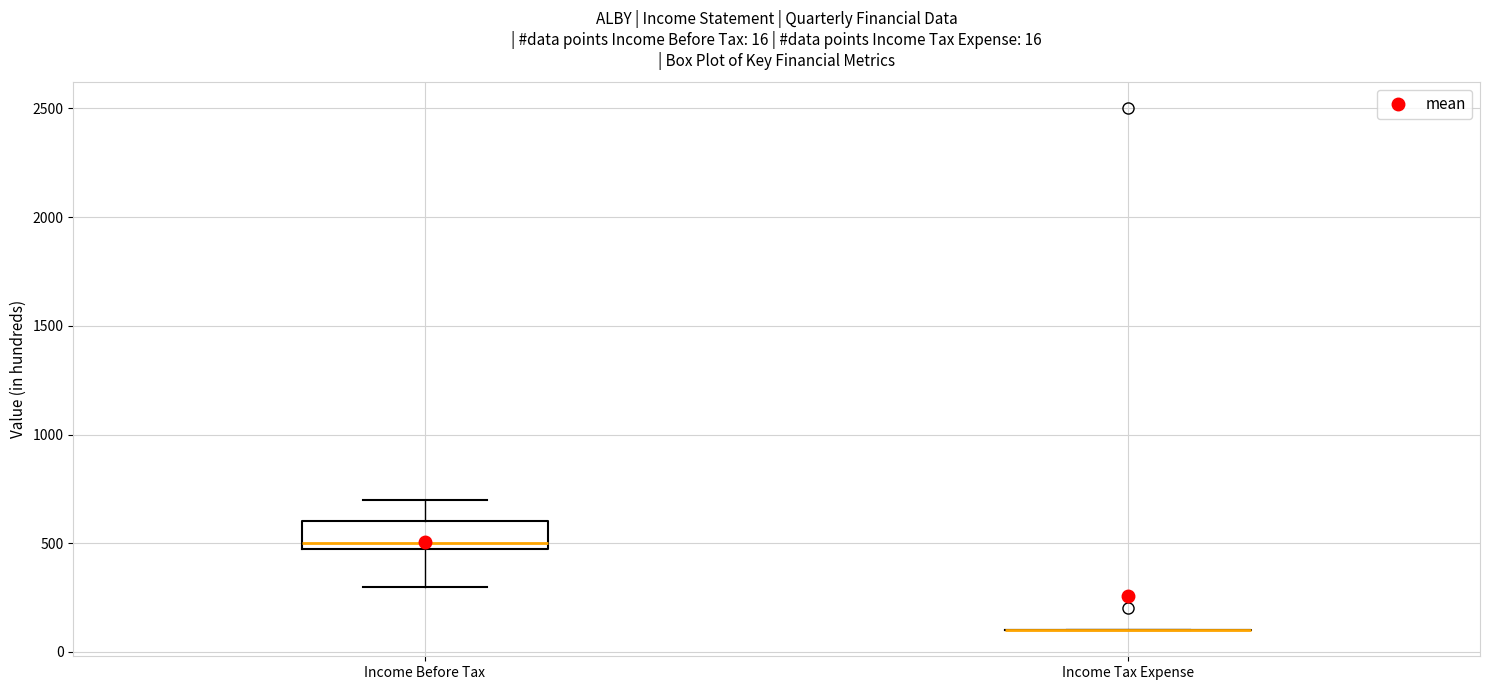

Which box is the tallest, from its lower edge to its upper edge?

Income Before Tax